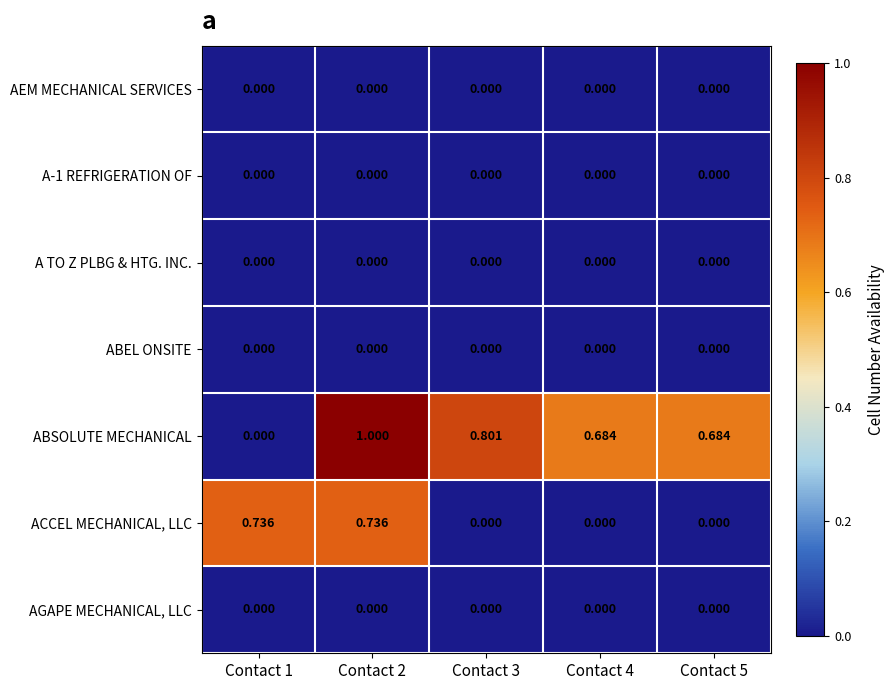

Which series changed the most between Contact 3 and Contact 4?

ABSOLUTE MECHANICAL